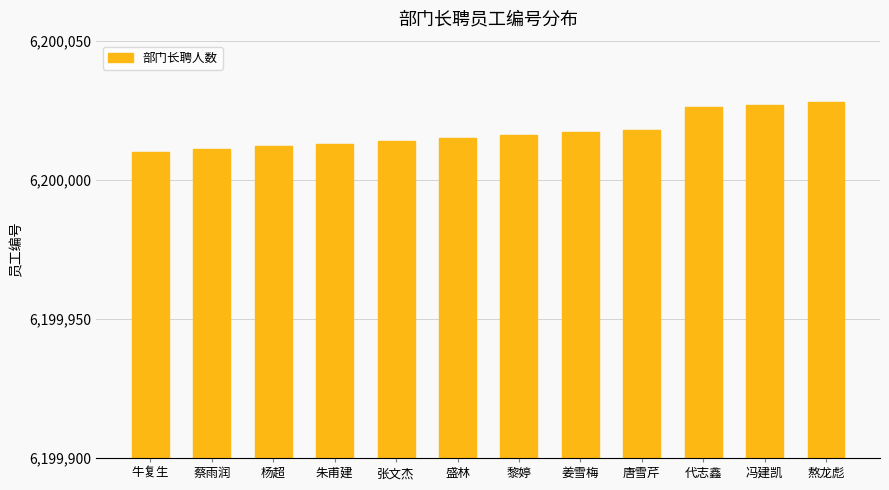

True or false: the data shows 9243489 at 张文杰.

False